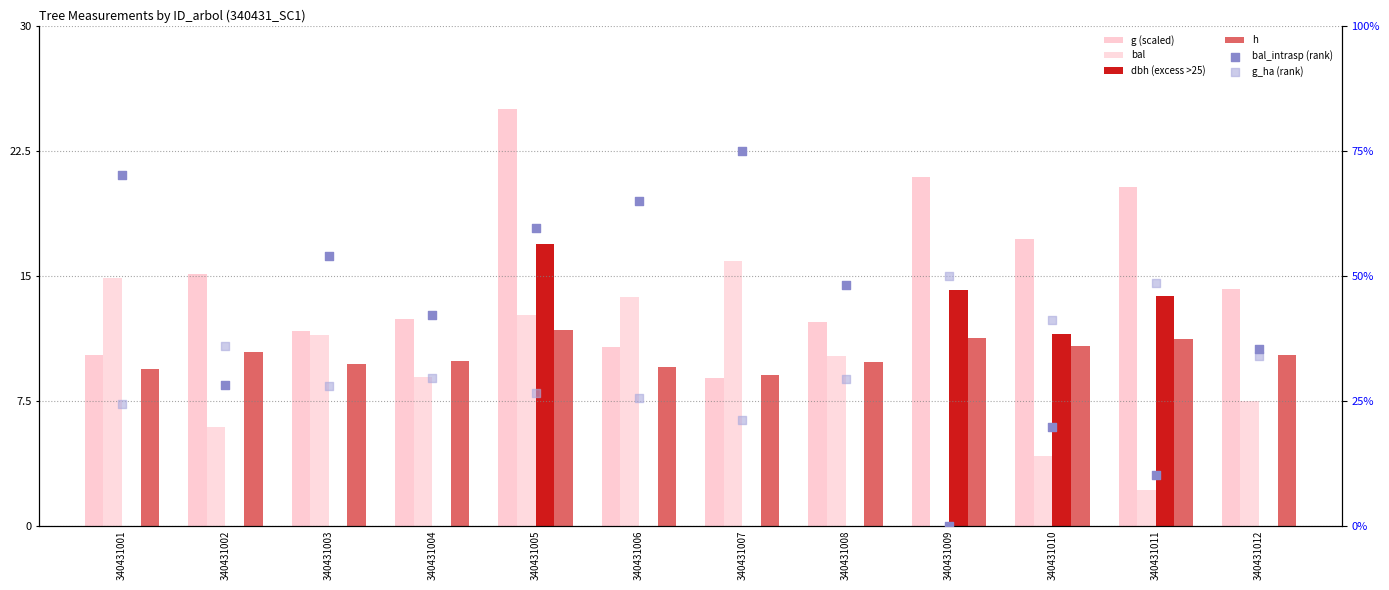

What is the total value across all series at 340431009?

96.4